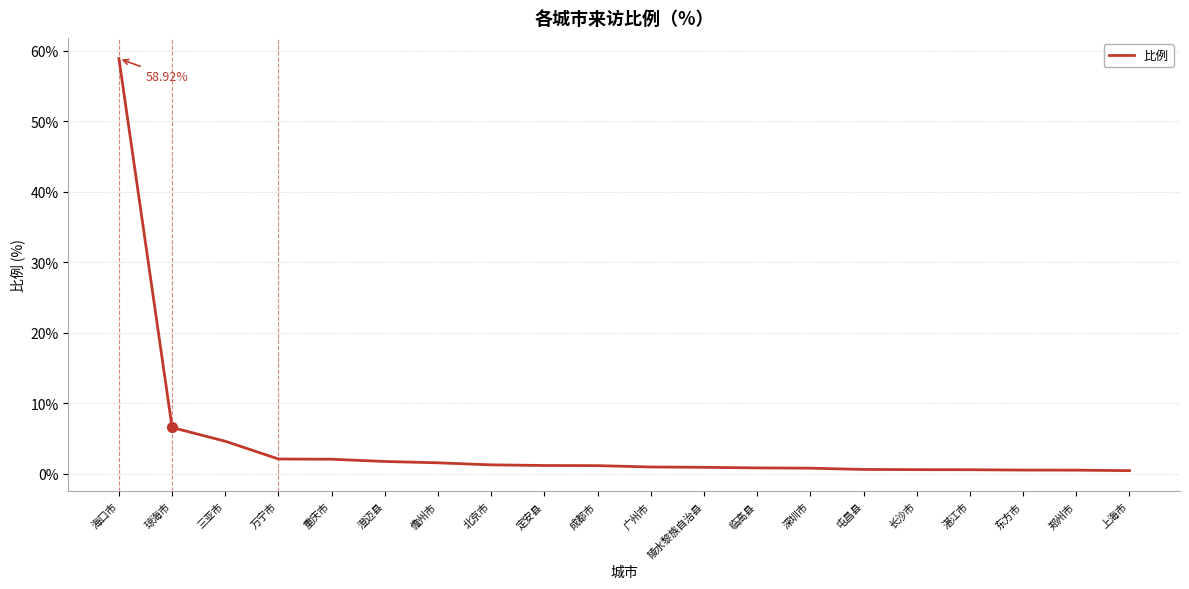

What is the change in value from 琼海市 to 广州市?

-5.6